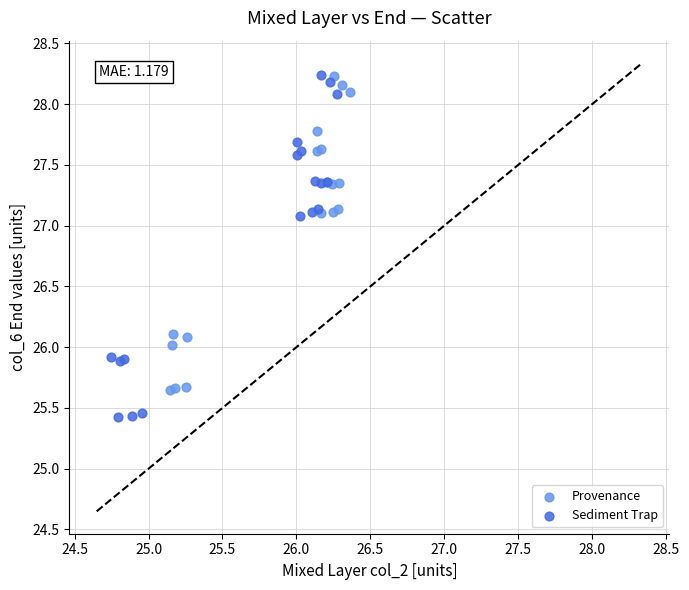

Which series contains the lowest Y value?

Sediment Trap